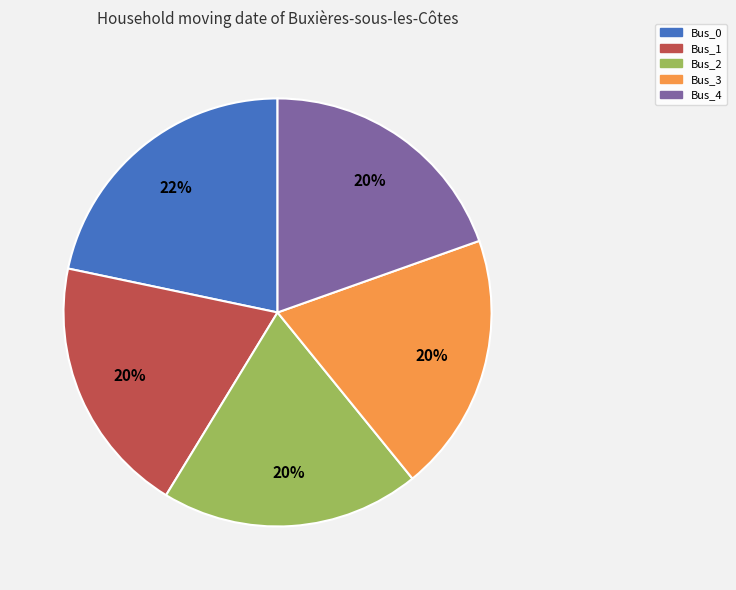

Is the sum of Bus_4 and Bus_0 greater than half?

No